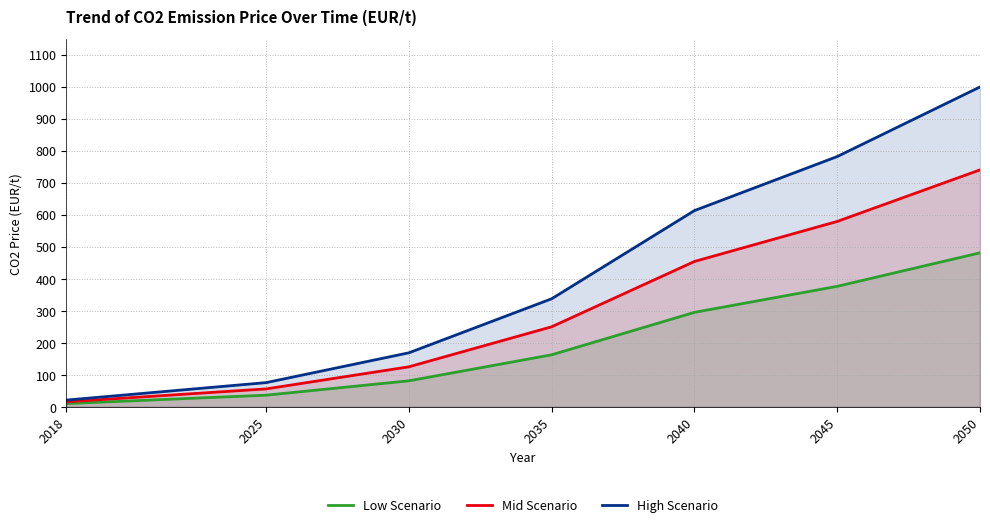

Which series has the largest total across all categories?

High Scenario